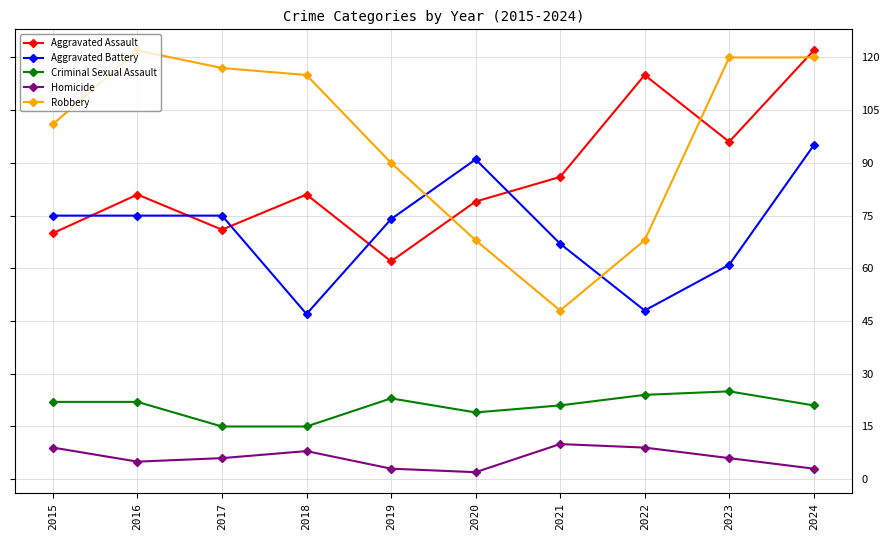

Which series has the widest spread of values?

Robbery